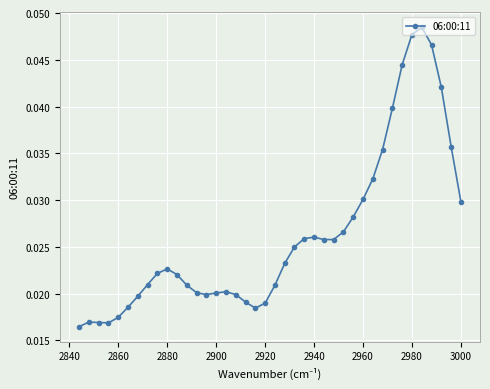

Between 2980 and 2960, which is larger?

2980